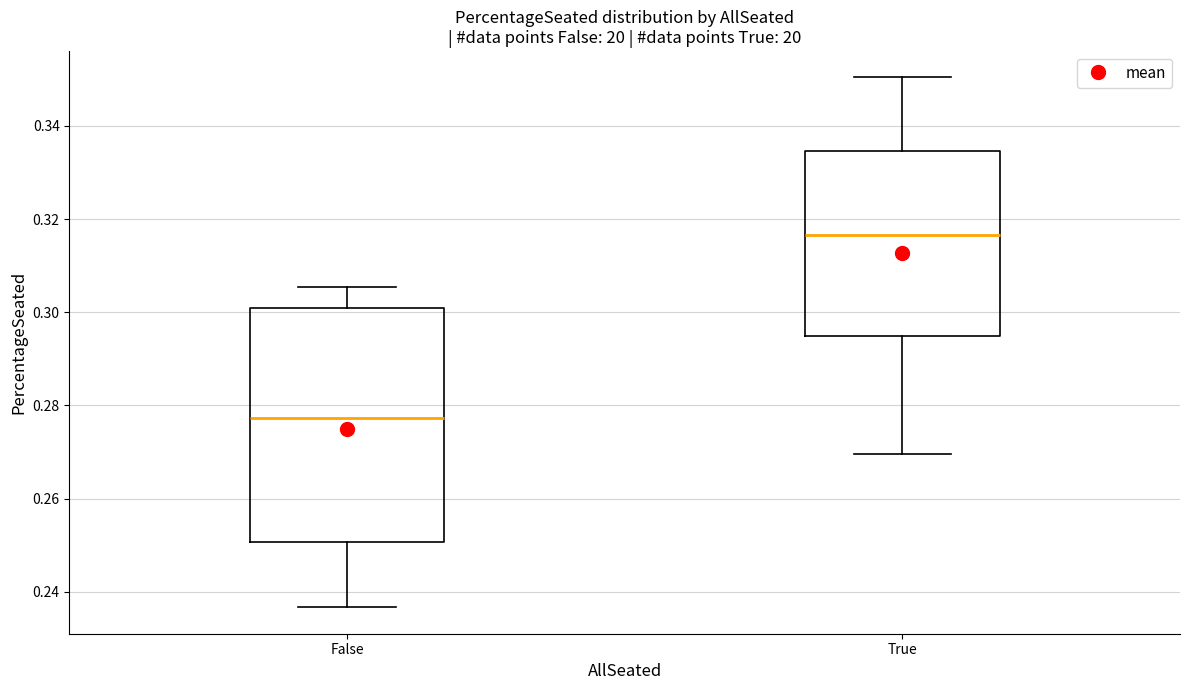

Reading left to right, transcribe this box plot: for each box, give where its median line is, the range the box spans, and where its two whiskers end, as read against the y-axis. The values are not printed on the chart, so give them approximately, as read against the axis.

False: median 0.278, box 0.250 to 0.300, whiskers 0.236 to 0.306
True: median 0.316, box 0.294 to 0.334, whiskers 0.270 to 0.350